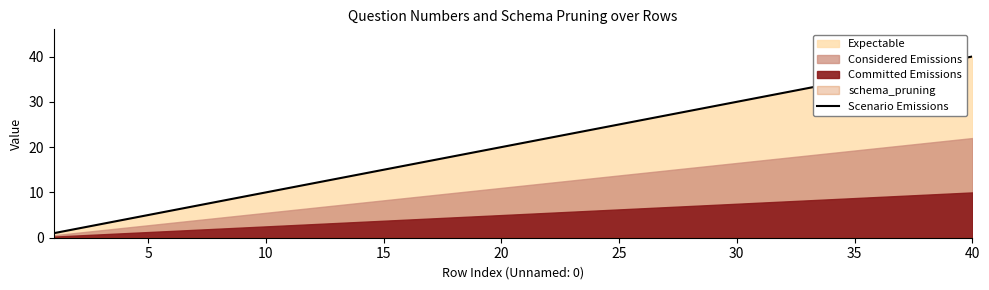

Reading left to right, extract all data points from this chart.

1	2	3	4	5	6	7	8	9	10	11	12	13	14	15	16	17	18	19	20	21	22	23	24	25	26	27	28	29	30	31	32	33	34	35	36	37	38	39	40